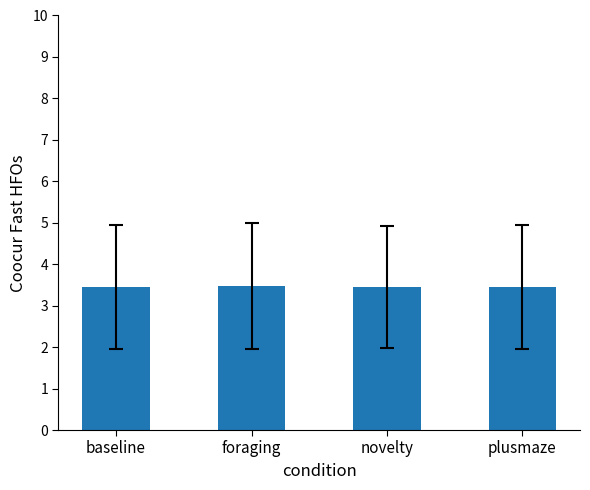

Approximately how many times larger is the value at baseline compared to plusmaze?

1.0